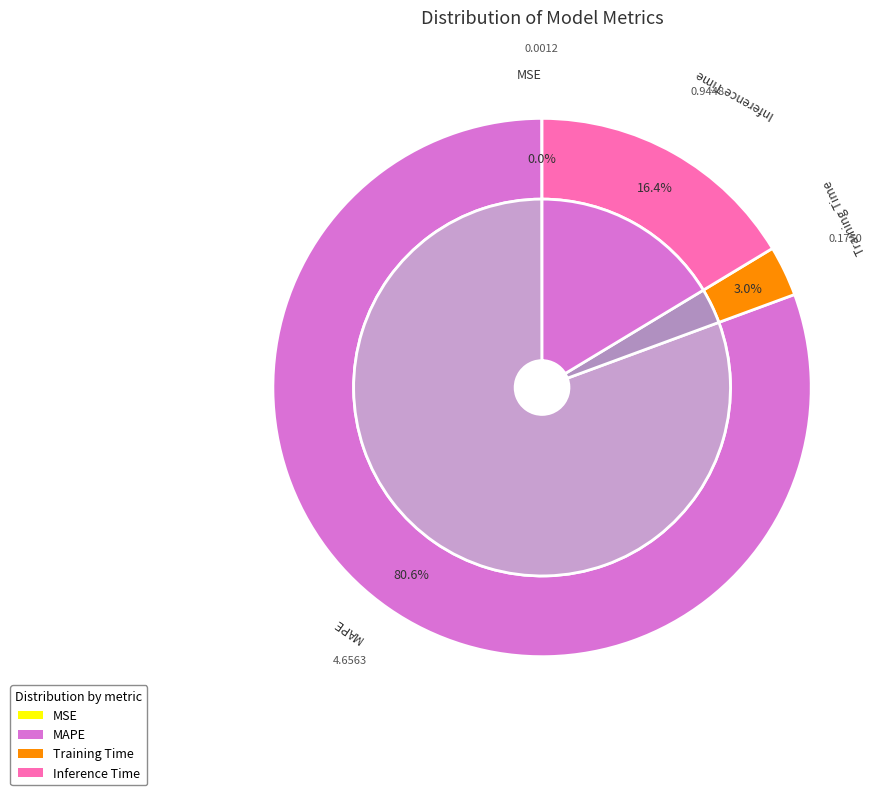

How many segments does this pie chart have?

4